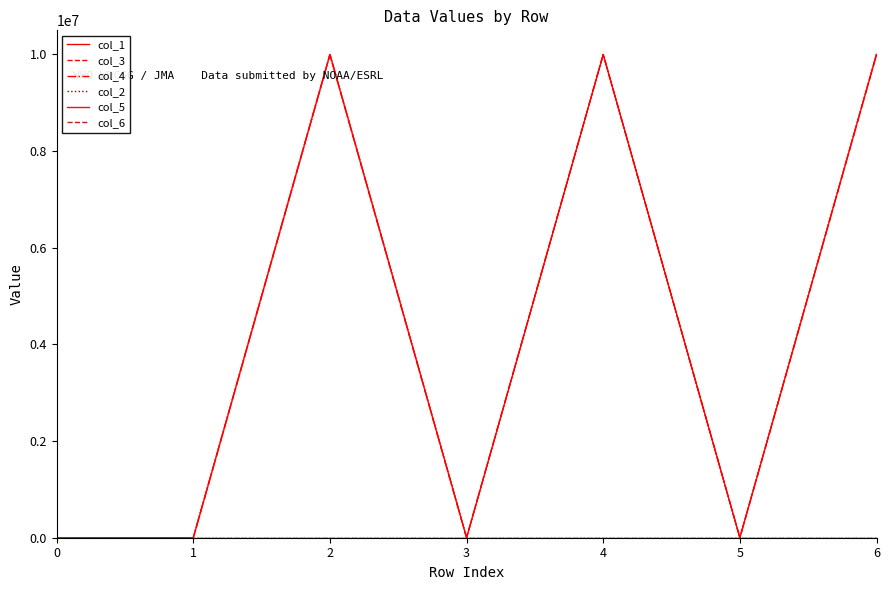

True or false: col_3 has more than 1 interior local peaks.

True